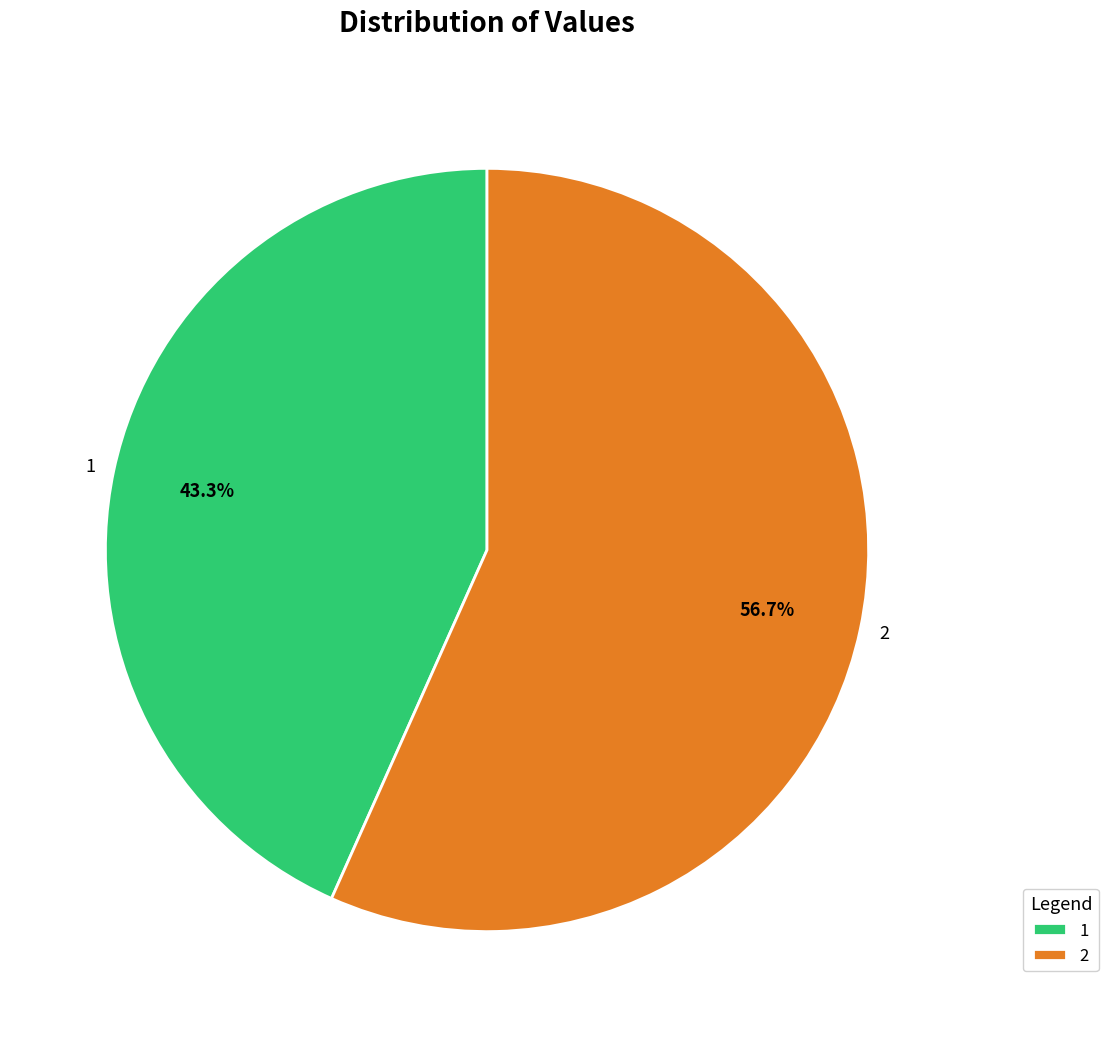

Which slice represents more than half of the pie?

2